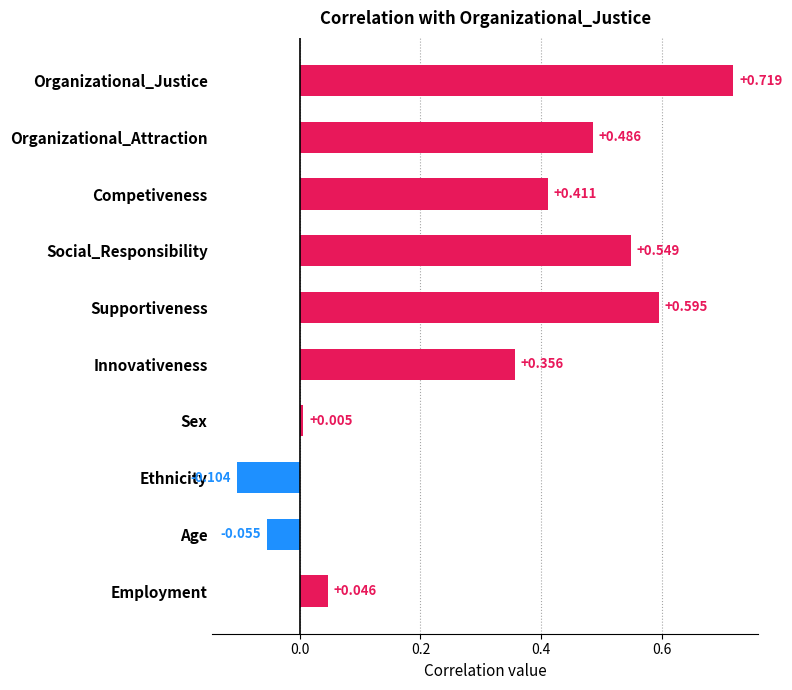

Rank the categories by value from highest to lowest.

Organizational_Justice, Supportiveness, Social_Responsibility, Organizational_Attraction, Competiveness, Innovativeness, Employment, Sex, Age, Ethnicity